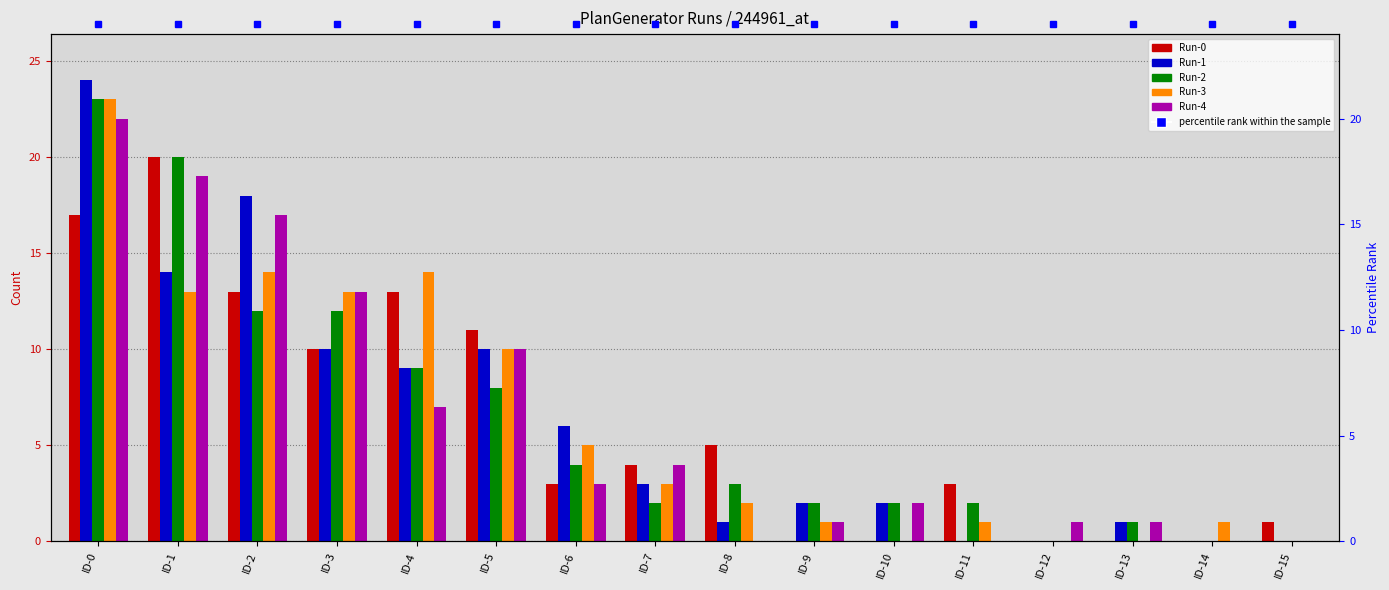

What are all the series names shown in the legend?

Run-0, Run-1, Run-2, Run-3, Run-4, percentile rank within the sample